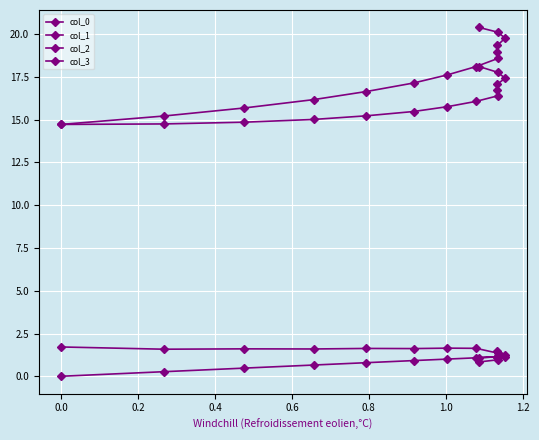

How many lines are shown in the chart?

4